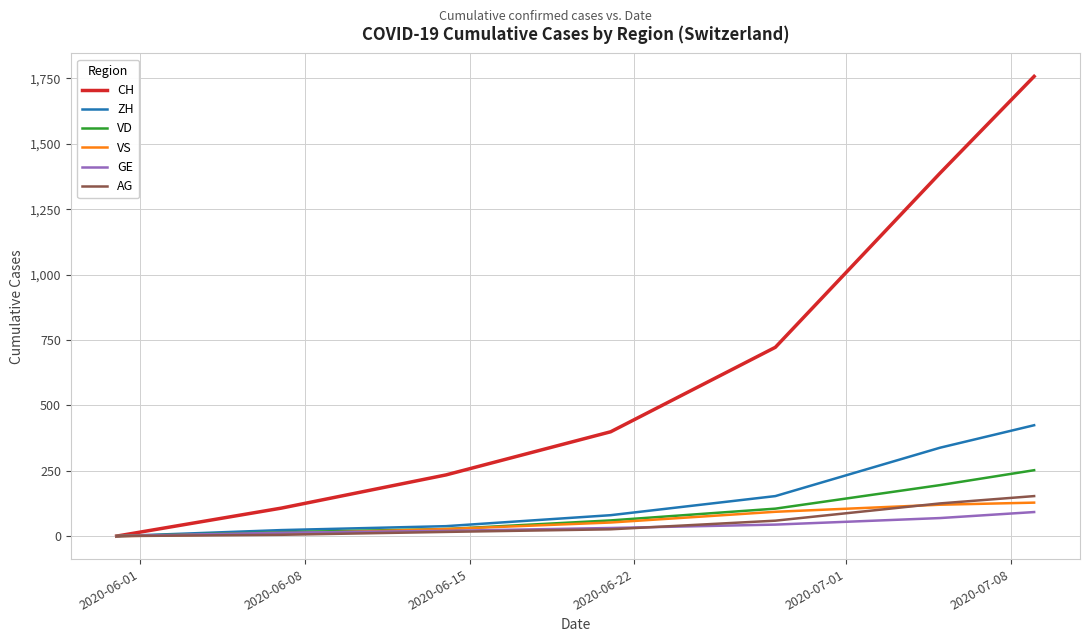

Which series has the widest spread of values?

CH